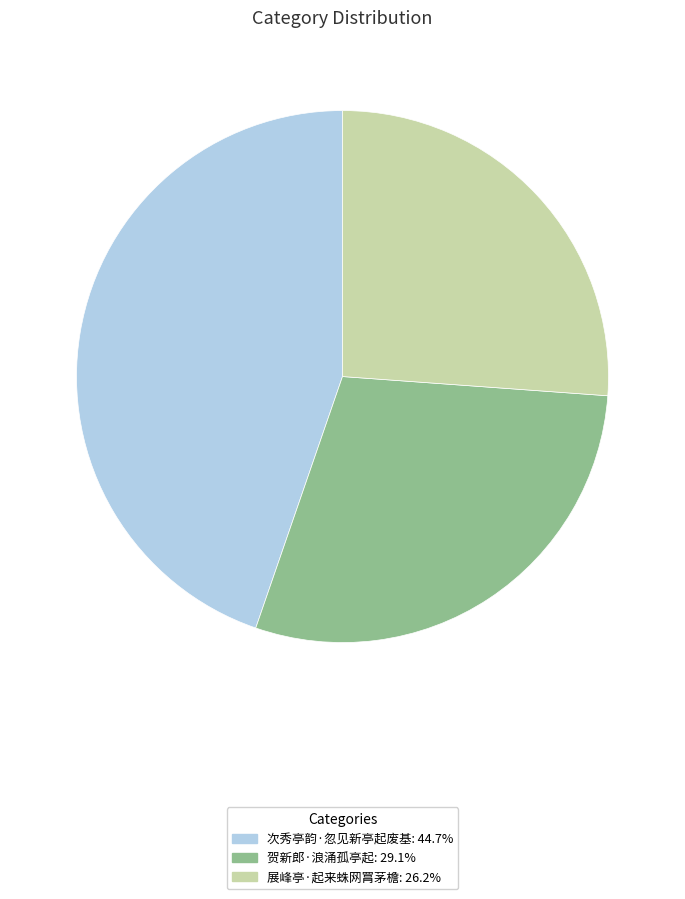

Combined, do 贺新郎·浪涌孤亭起 and 次秀亭韵·忽见新亭起废基 account for over 50%?

Yes